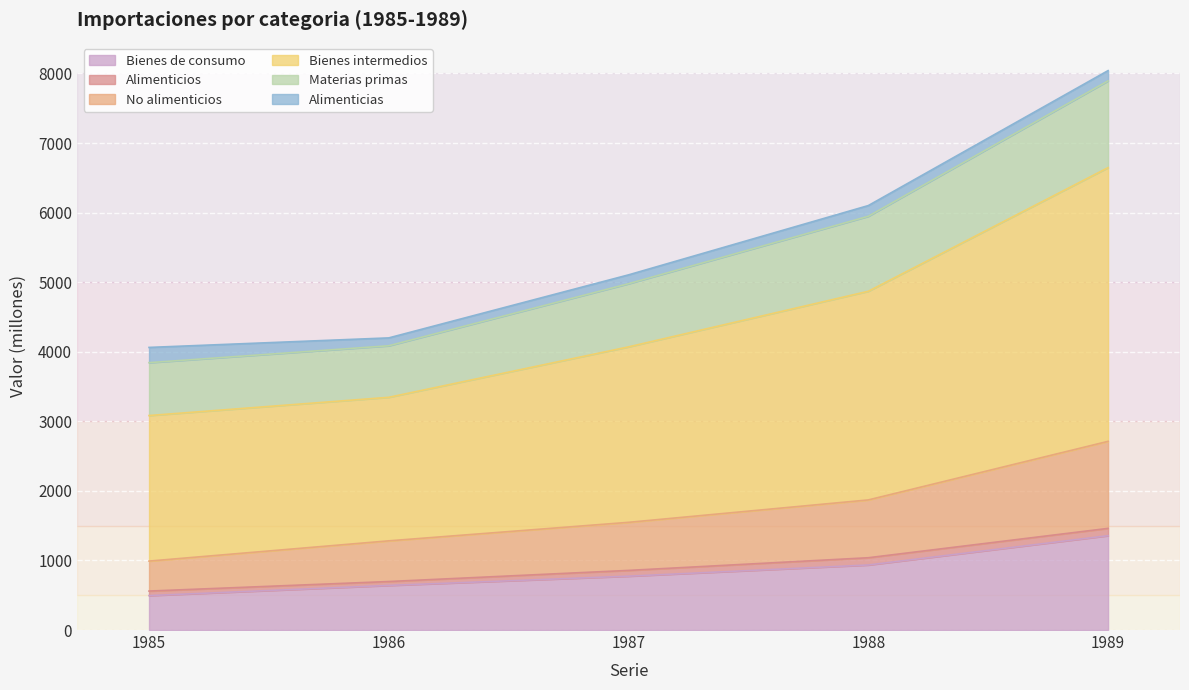

At which label does Bienes de consumo reach its peak?

1989